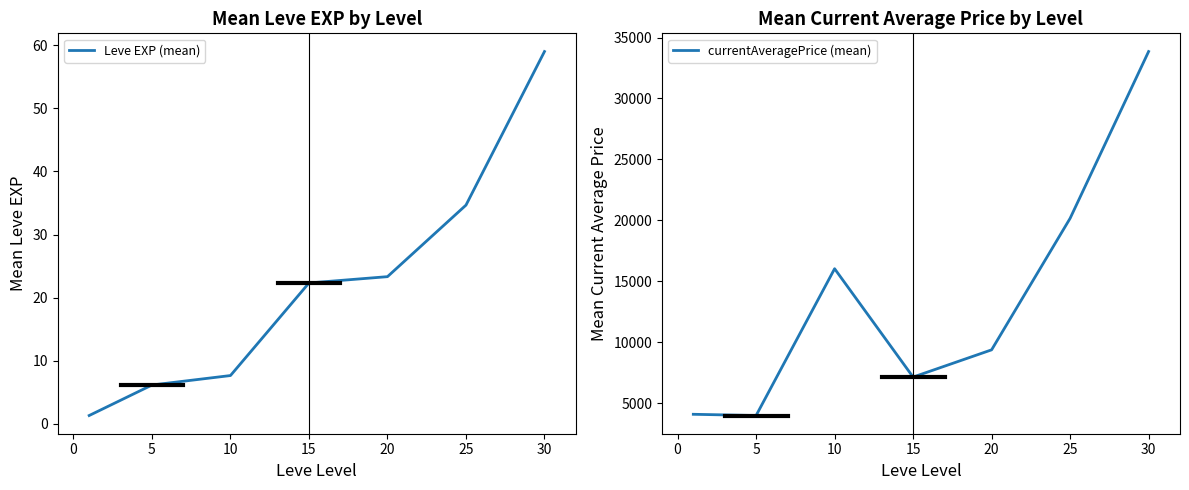

True or false: Leve EXP (mean) has more than 1 interior local peaks.

False